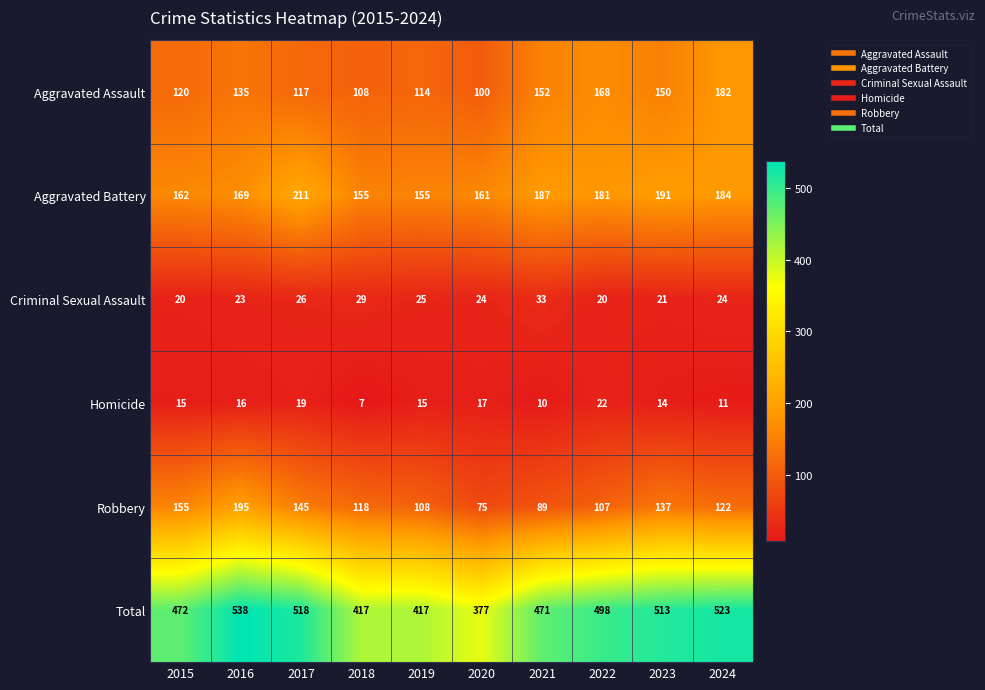

At which category does the chart reach its minimum across all series?

2018